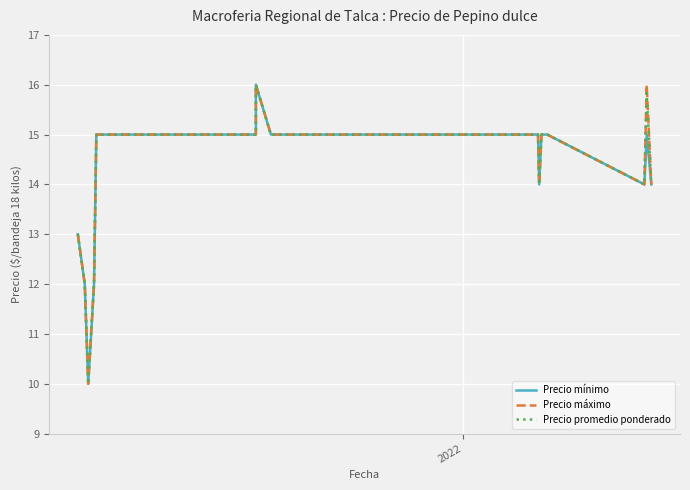

Reading left to right, transcribe all the data shown in this chart.

Precio mínimo: 13.0	12.0	10.0	12.0	15.0	15.0	15.0	16.0	15.0	15.0	15.0	15.0	15.0	14.0	15.0	15.0	15.0	14.0	15.0	14.0
Precio máximo: 13.0	12.0	10.0	12.0	15.0	15.0	15.0	16.0	15.0	15.0	15.0	15.0	15.0	14.0	15.0	15.0	15.0	14.0	16.0	14.0
Precio promedio ponderado: 13.0	12.0	10.0	12.0	15.0	15.0	15.0	16.0	15.0	15.0	15.0	15.0	15.0	14.0	15.0	15.0	15.0	14.0	15.8	14.0